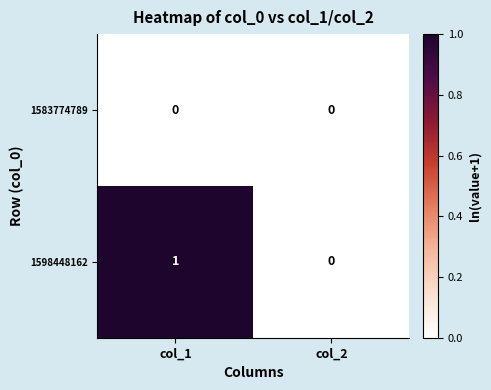

Which series has the largest range (max minus min)?

1598448162